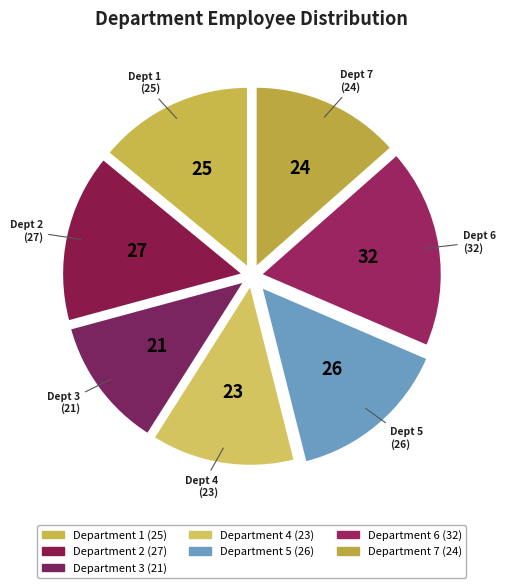

Which slice is the smallest?

3